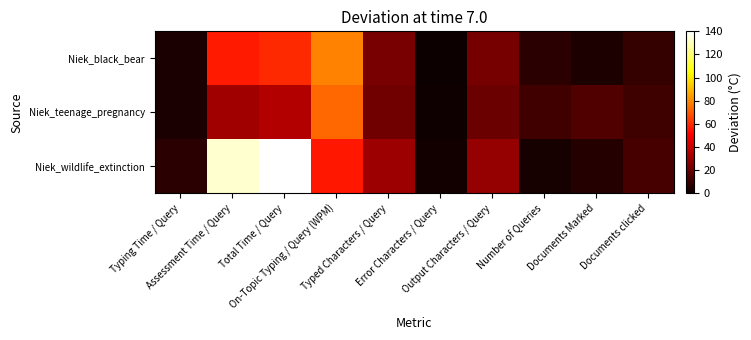

Between Typing Time / Query and Total Time / Query, which series saw the biggest shift?

Niek_wildlife_extinction